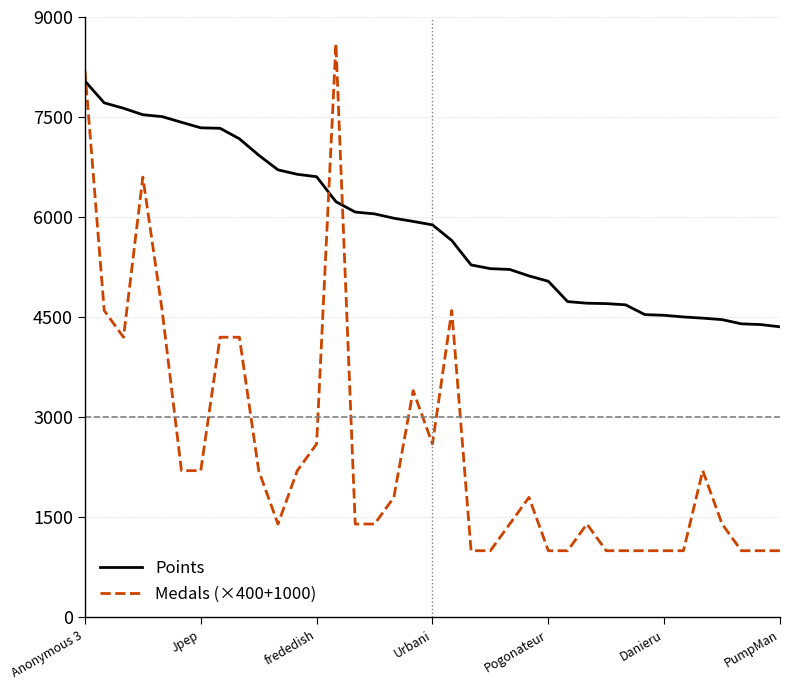

What are all the series names shown in the legend?

Points, Medals (×400+1000)